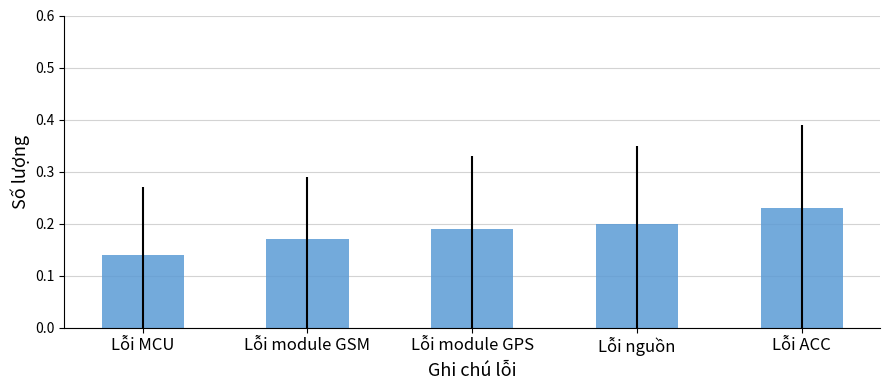

What is the label of the 4th bar from the left?

Lỗi nguồn